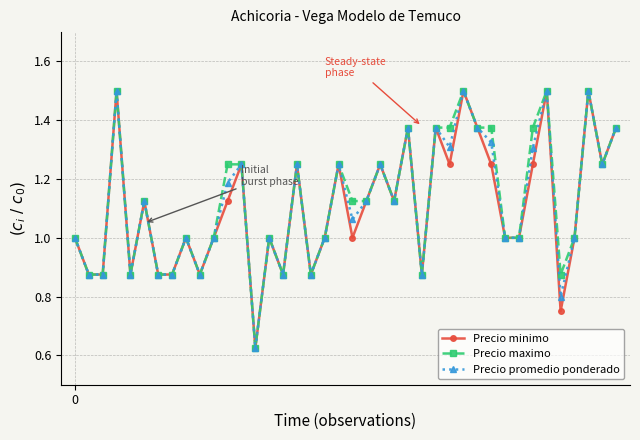

What is the highest value of the Precio maximo series?

1.5